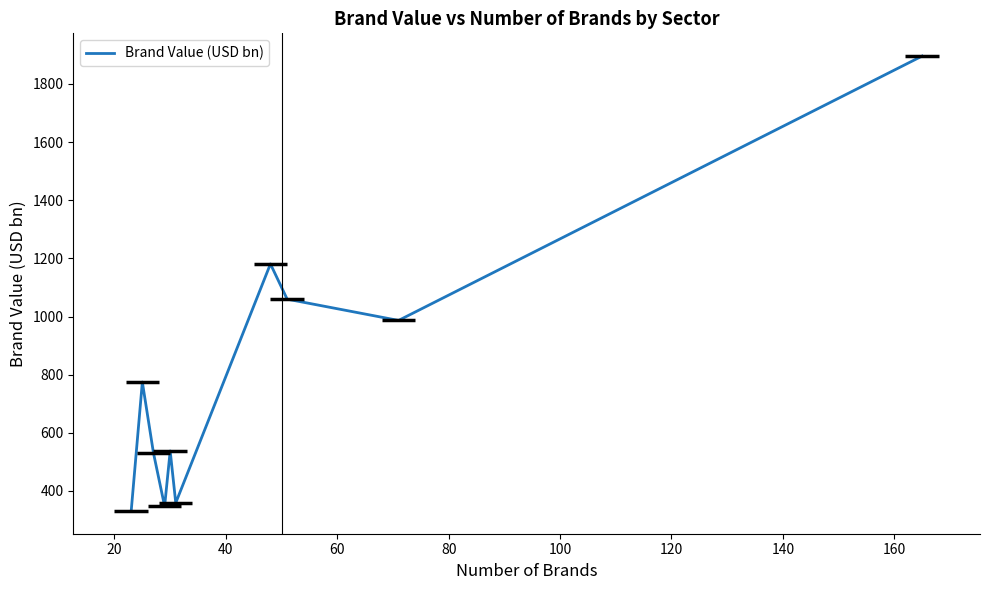

How many interior local valleys (lower than both neighbors) does the data have?

3